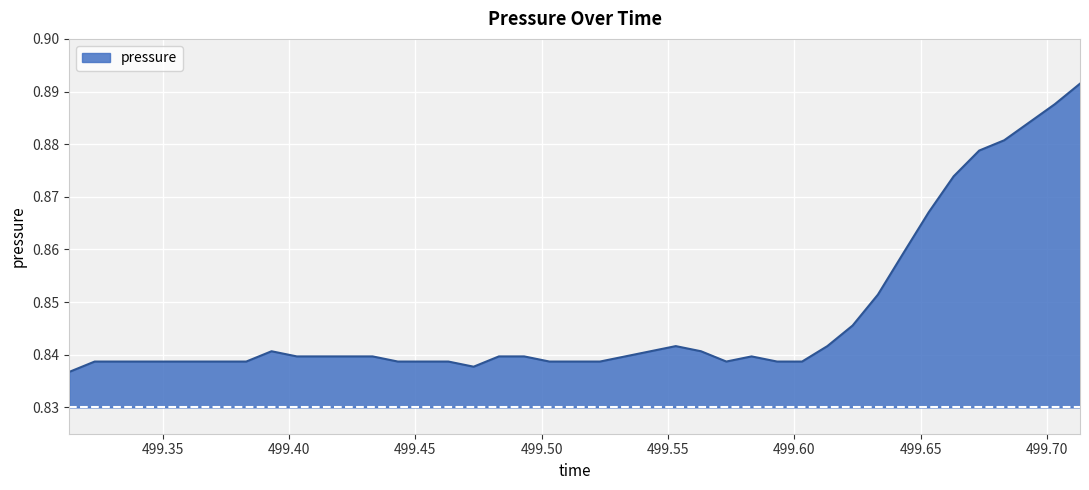

What is the minimum value shown in the chart?

0.8